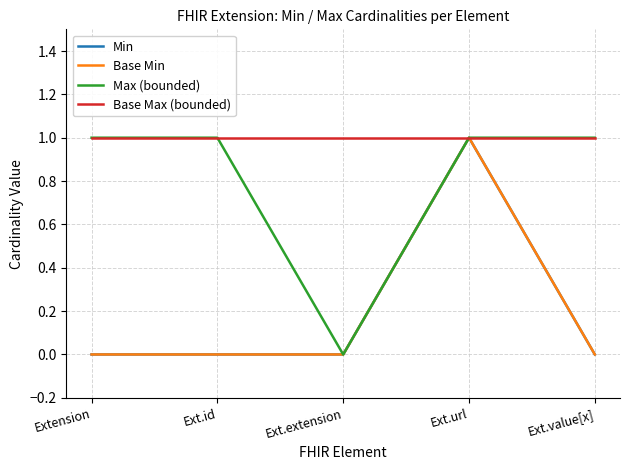

Is this an area chart (filled region under the line)?

No